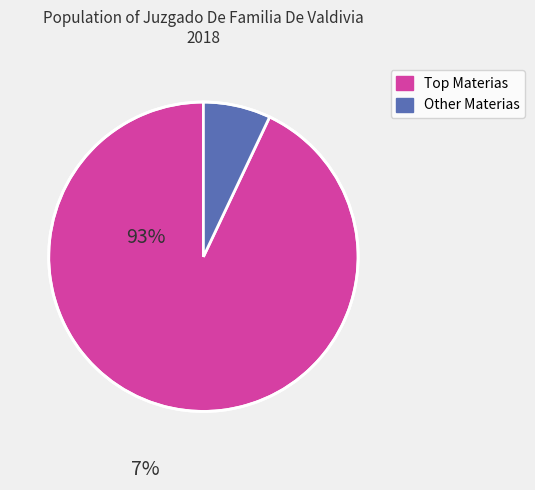

Is there a majority slice in this chart?

Yes